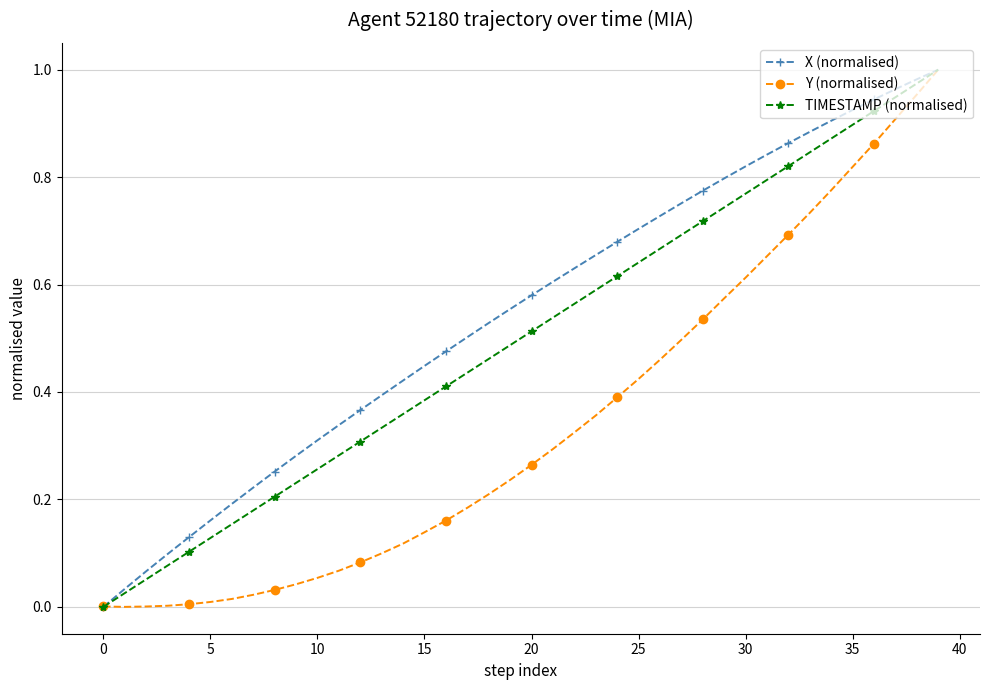

True or false: TIMESTAMP (normalised) has more than 2 points higher than both neighbors.

False